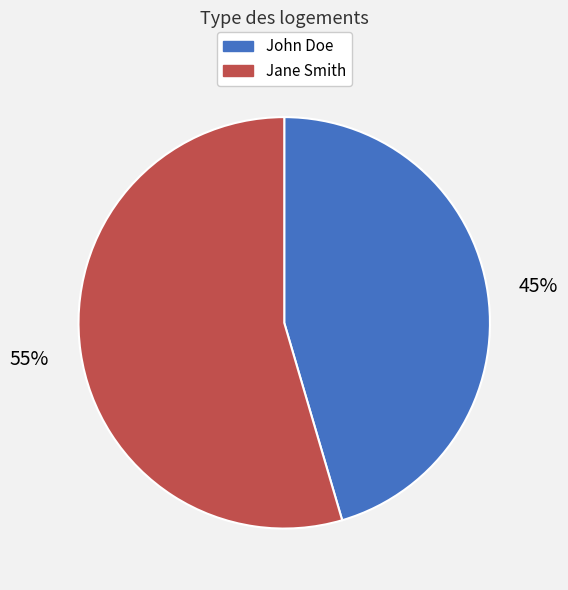

How many slices are in this pie chart?

2